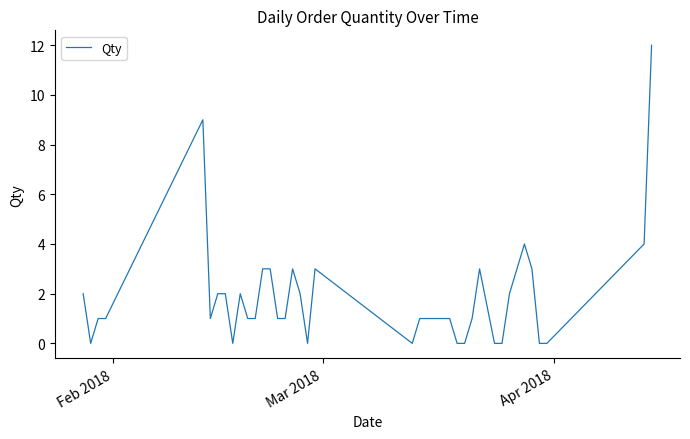

What is the difference between the maximum and minimum values?

12